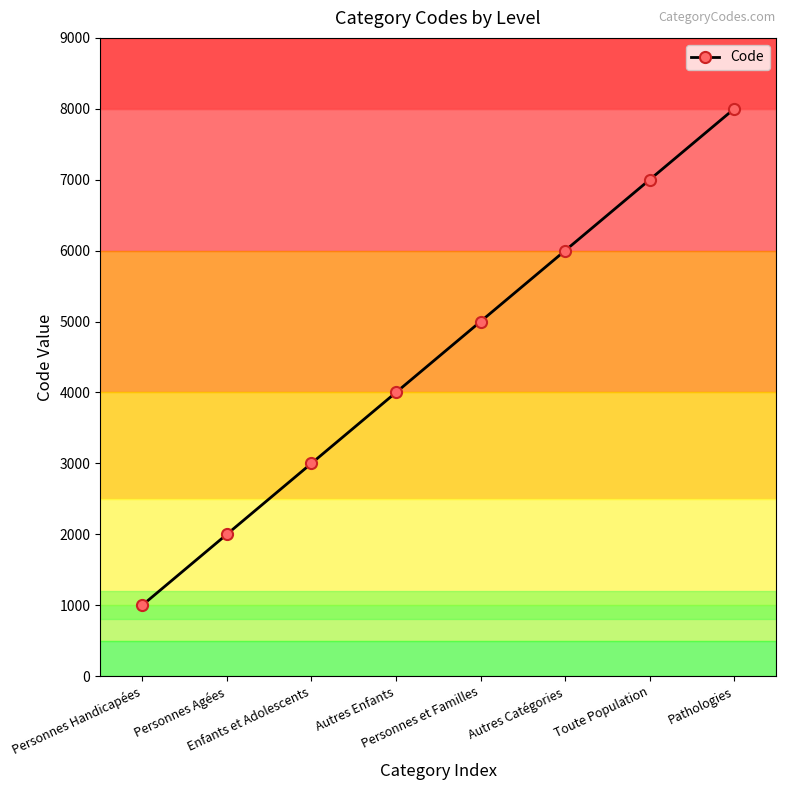

At which category does the chart reach its minimum across all series?

Personnes Handicapées